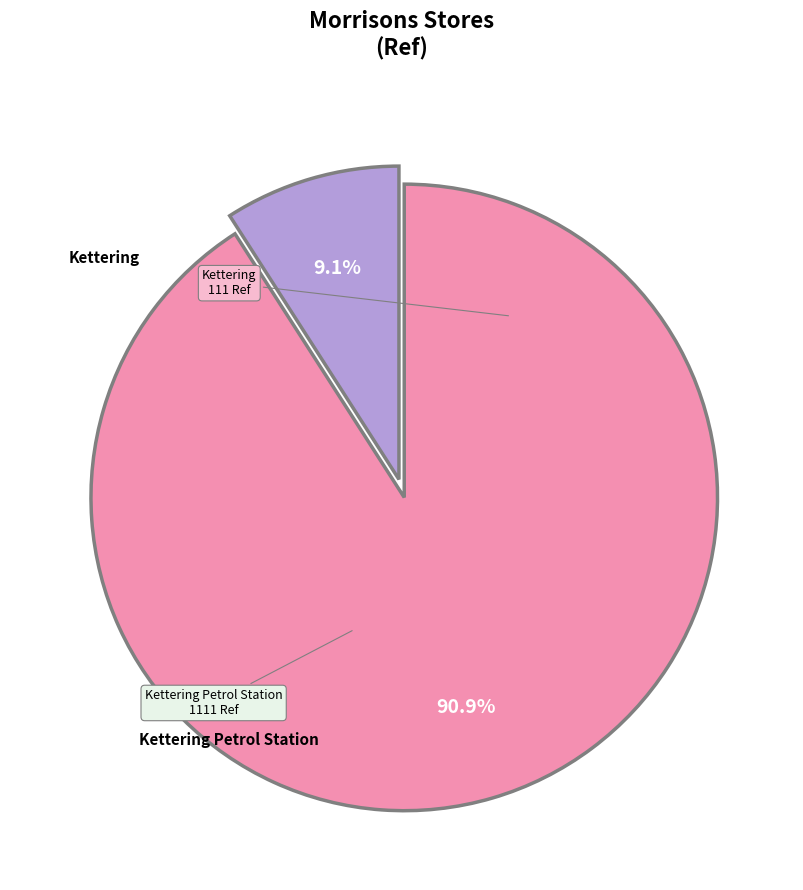

Does any single category account for the majority?

Yes